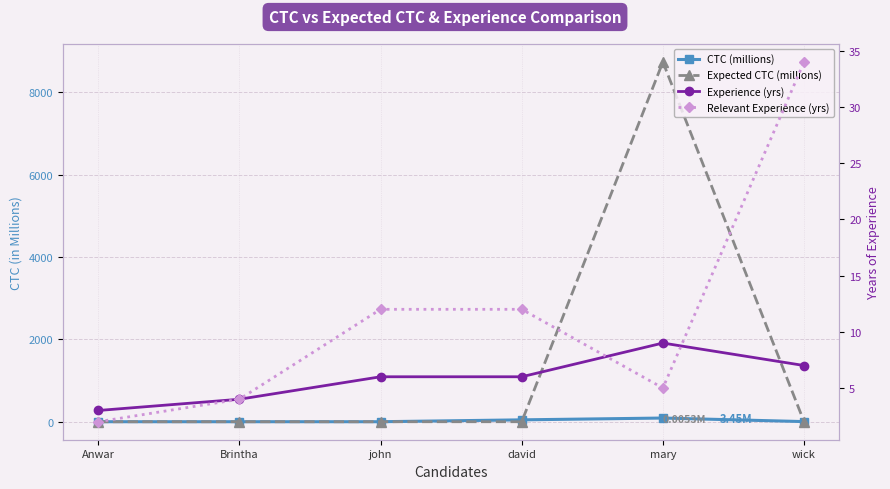

What is the difference between the highest and lowest values at Anwar?

2.8